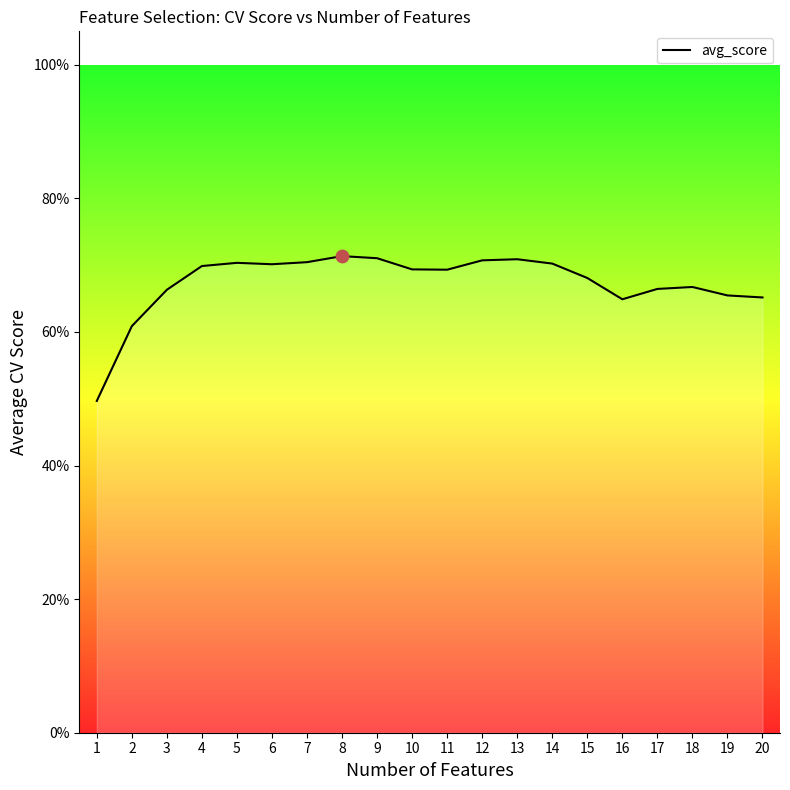

Between 1 and 9, which is larger?

9